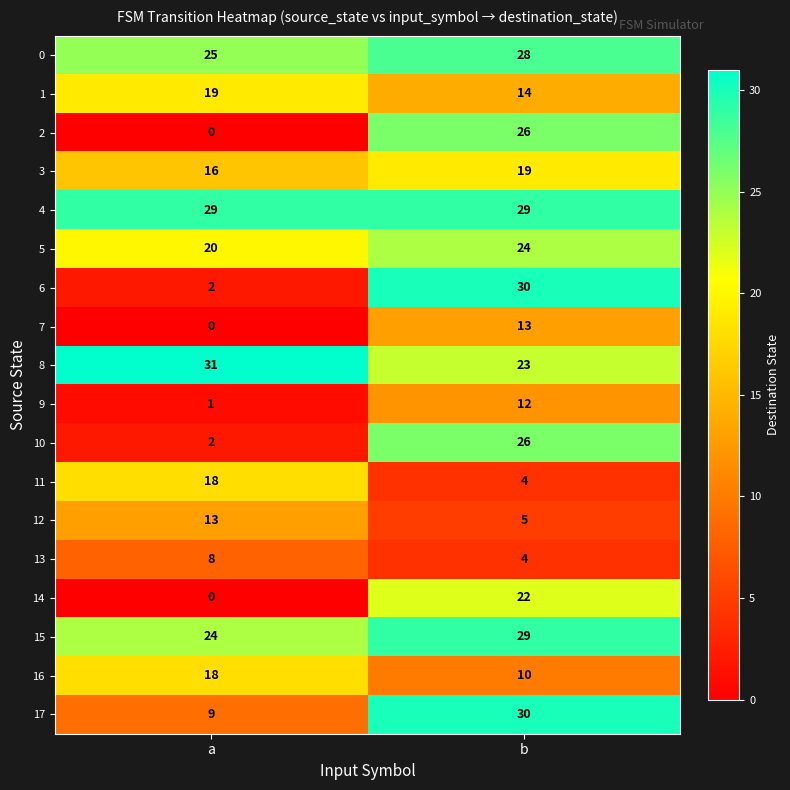

At which label is 15 closest to 26?

a